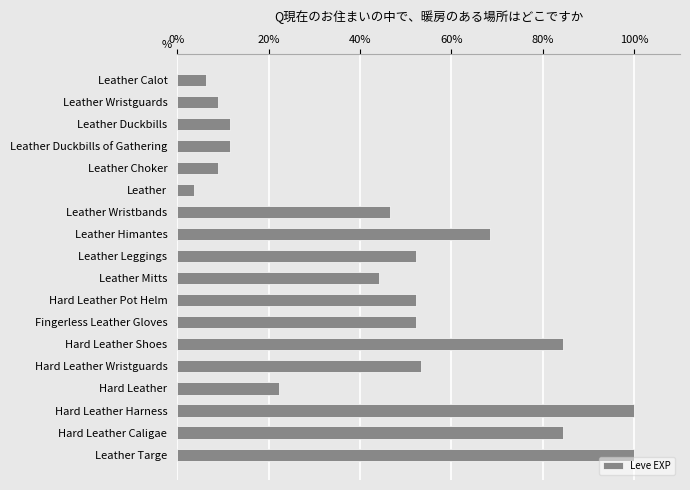

What is the label of the 5th bar from the bottom?

Hard Leather Wristguards